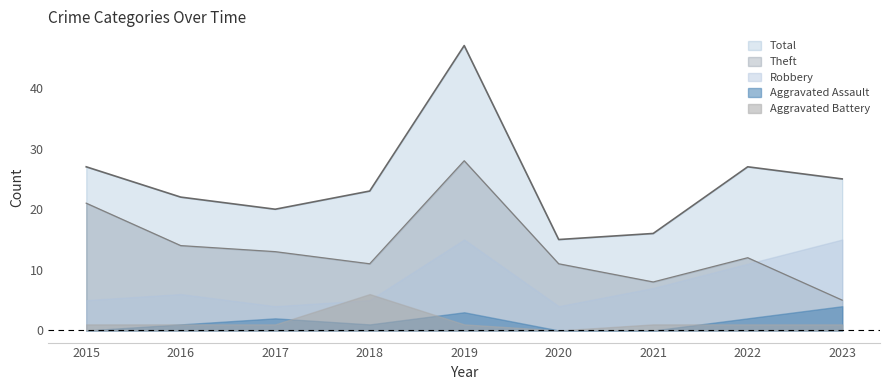

What is the total value across all series at 2016?

44